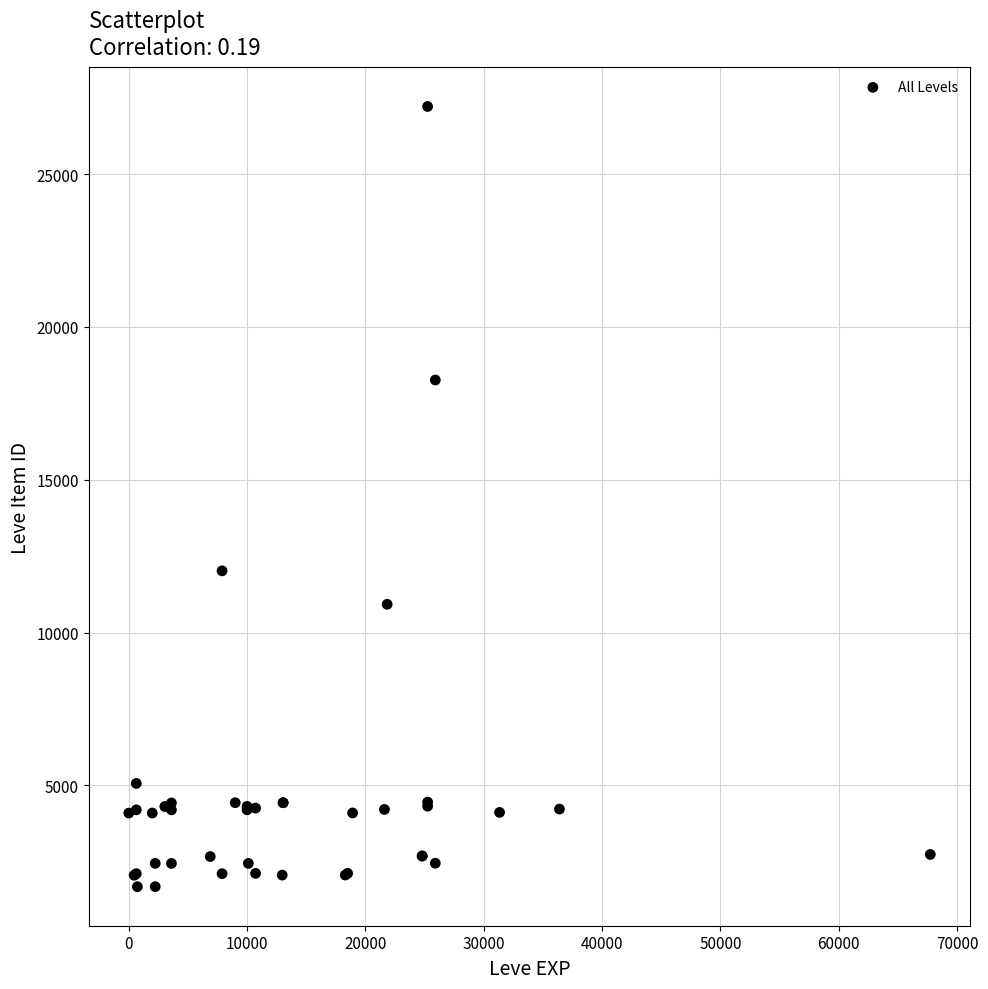

What Y value in the scatter plot is closest to 14448?

12018